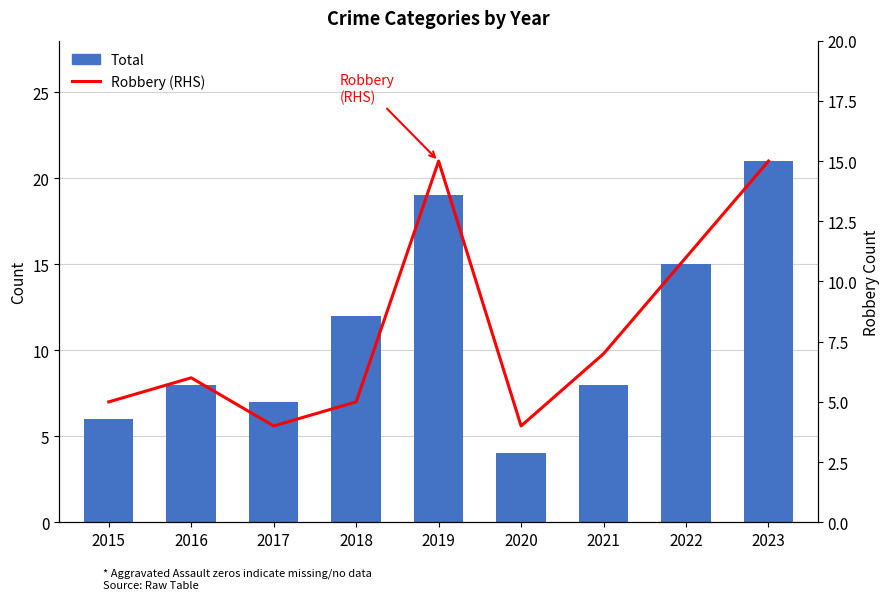

What is the sum of all Robbery (RHS) values?

72